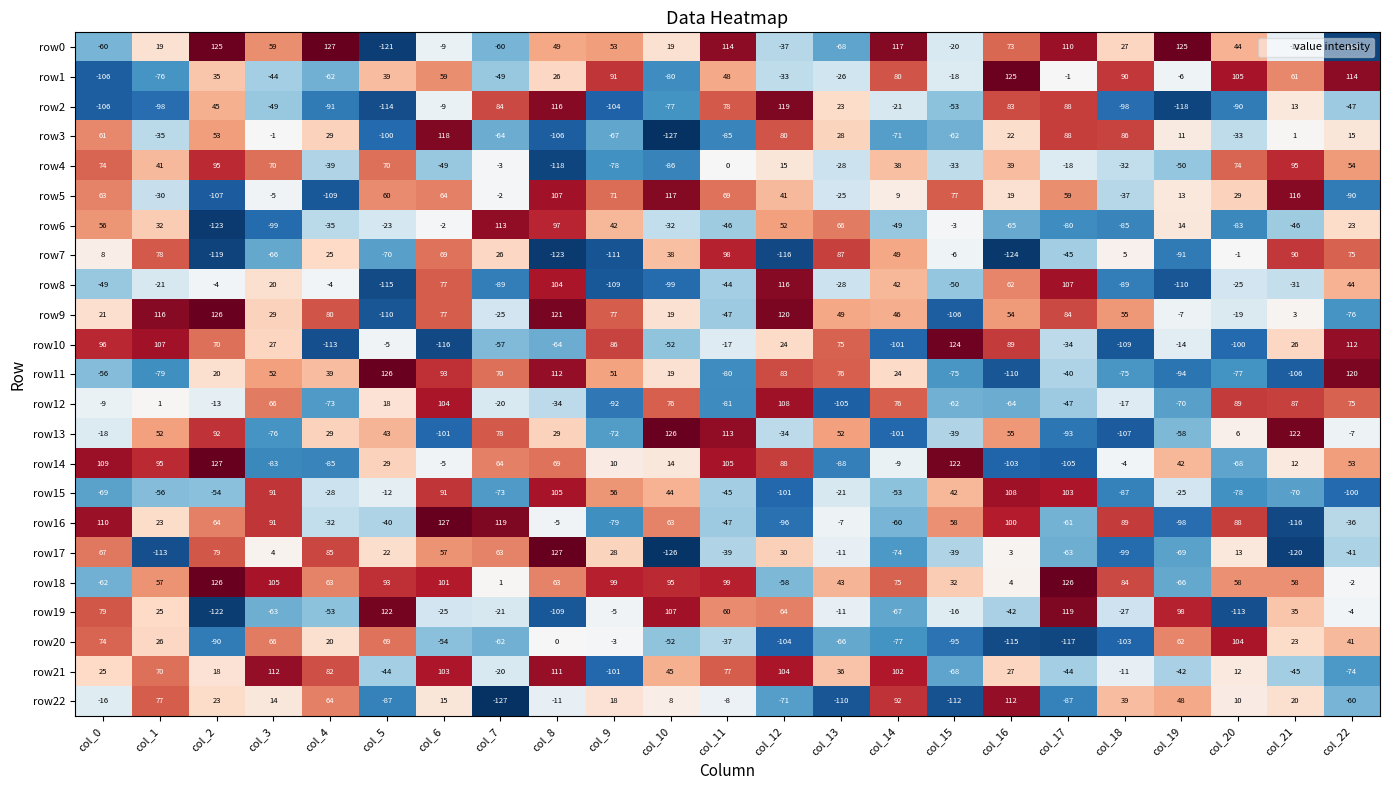

Is it true that row8 equals 69 at col_22?

False